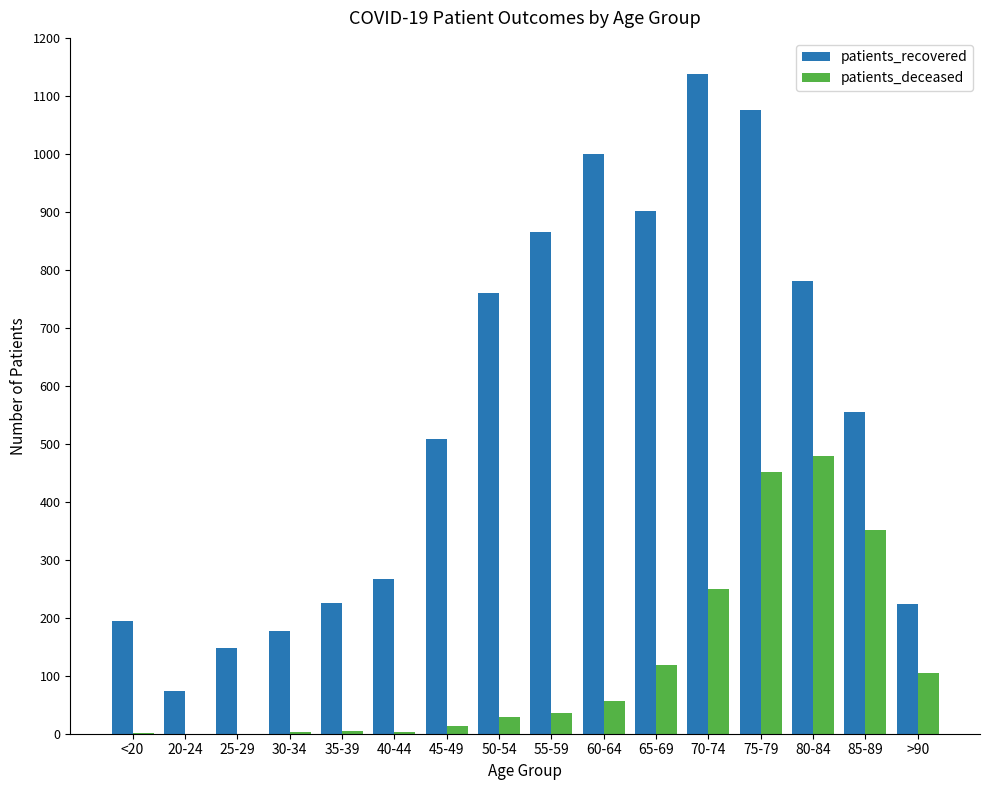

What is the total value across all series at 35-39?

230